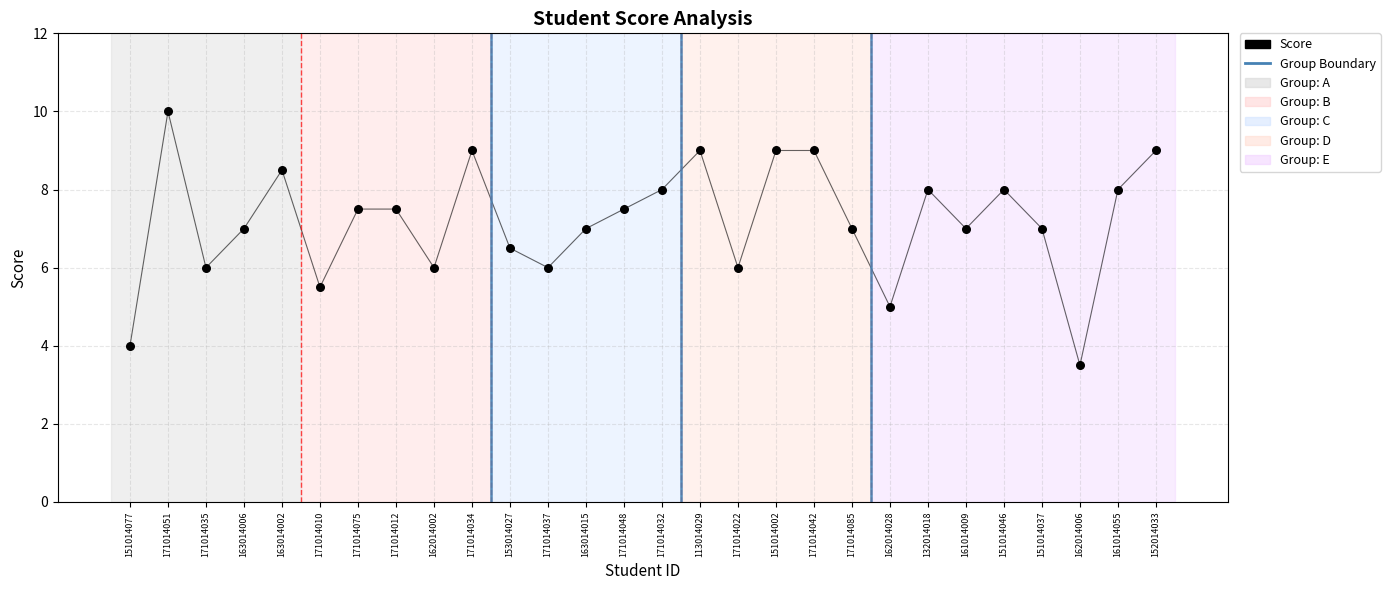

How many data points are displayed?

28